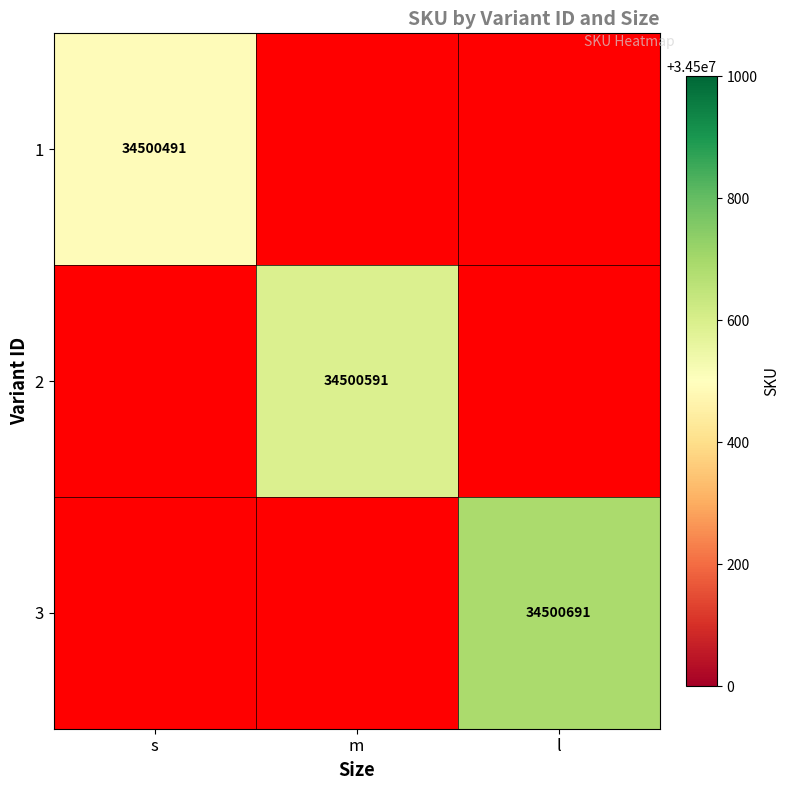

Is it true that 1 equals 34500491 at s?

True